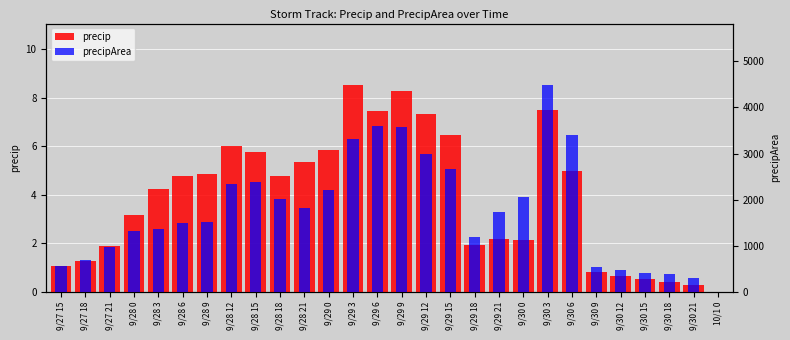

How many data points does each series have?

28